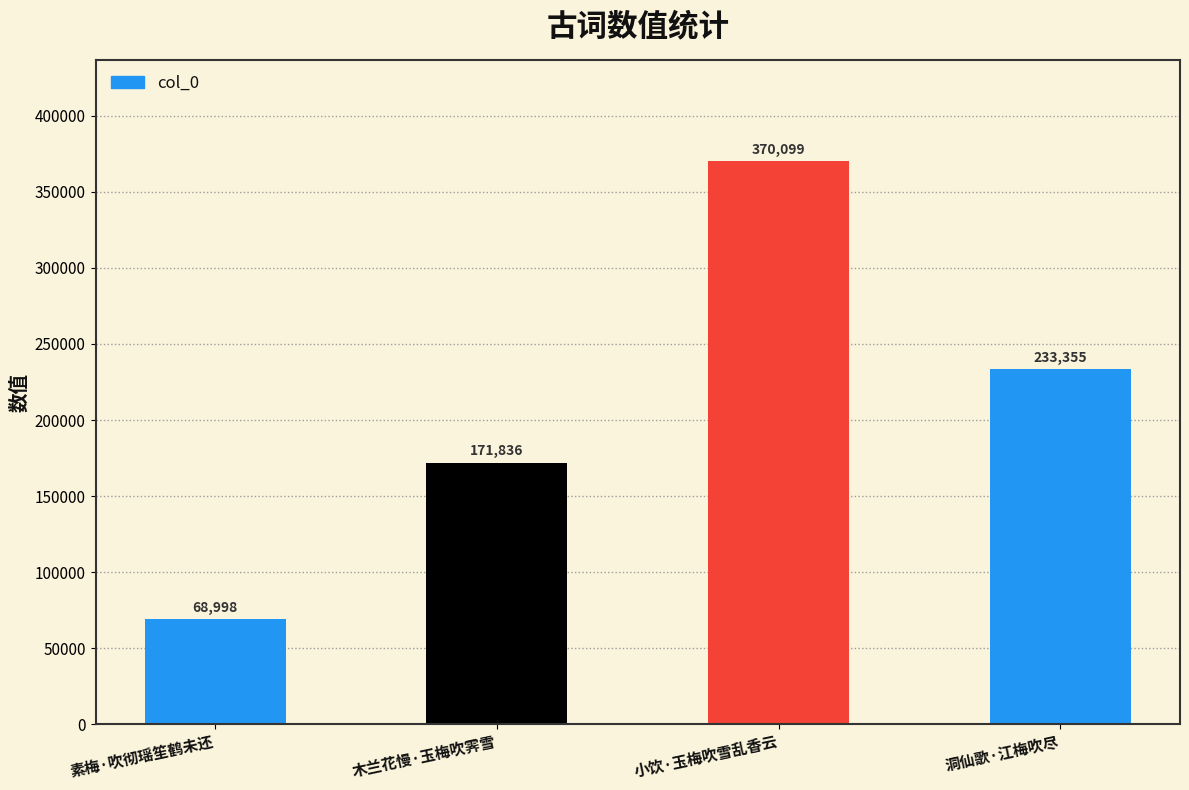

What position from the left is 木兰花慢·玉梅吹霁雪?

2